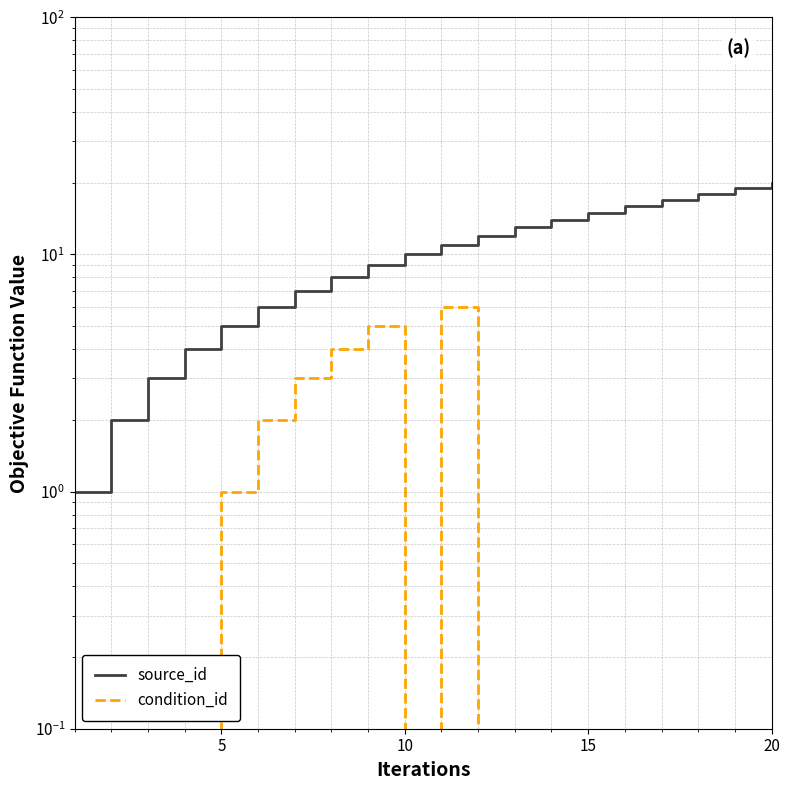

Is the value of condition_id at 17 greater than the value of source_id at 20?

No